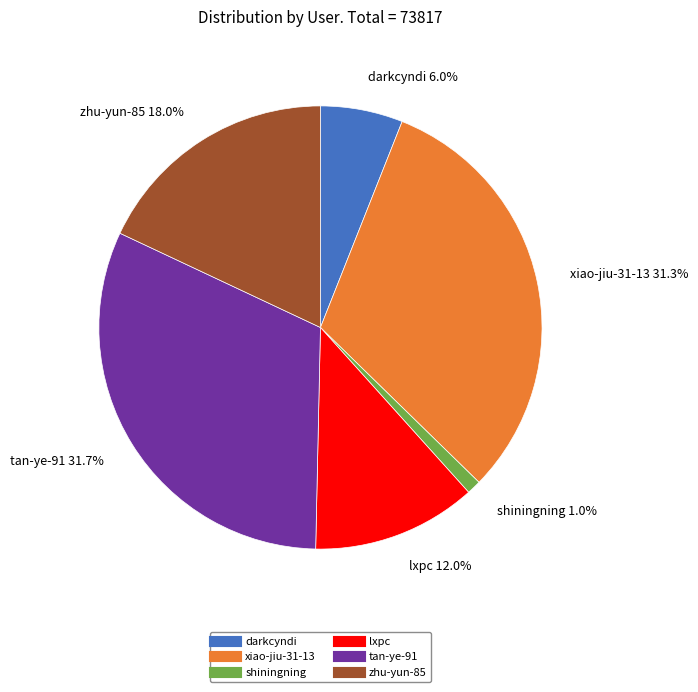

What is the total percentage of lxpc and shiningning?

13.0%